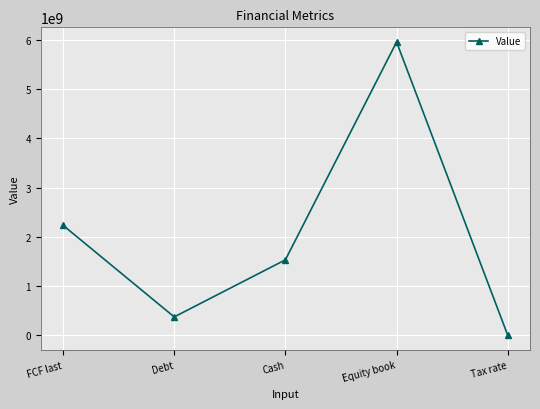

What is the difference between the maximum and minimum values?

5957717960